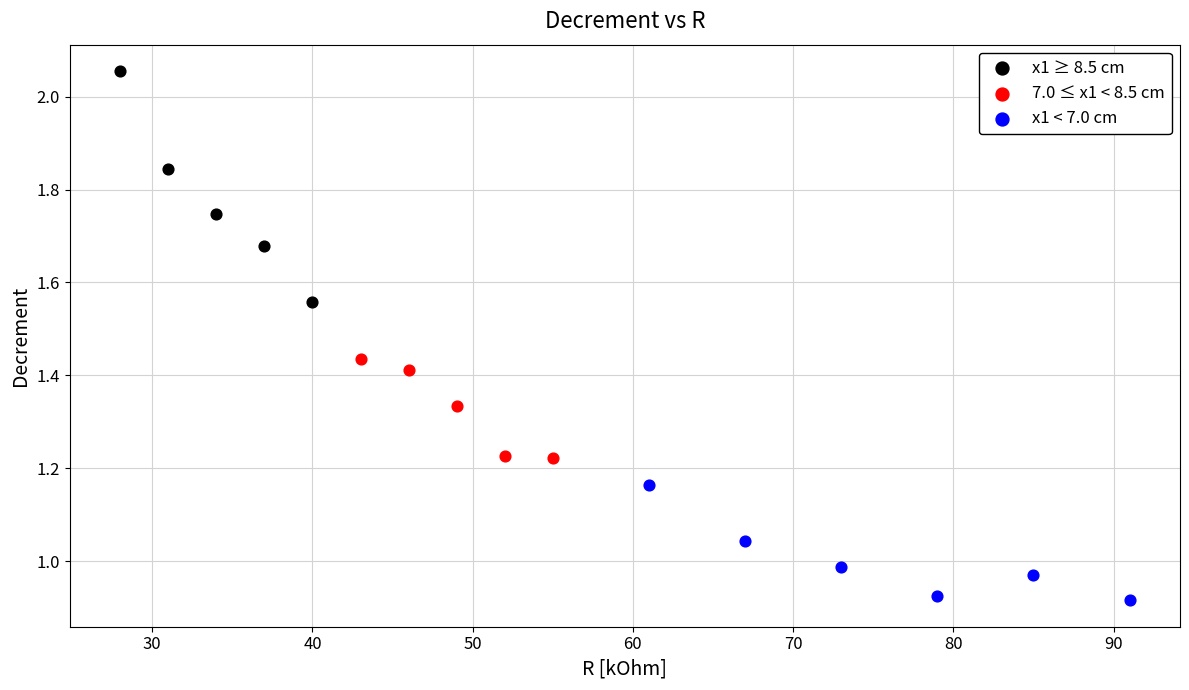

Which series reaches the maximum Y coordinate?

x1 ≥ 8.5 cm